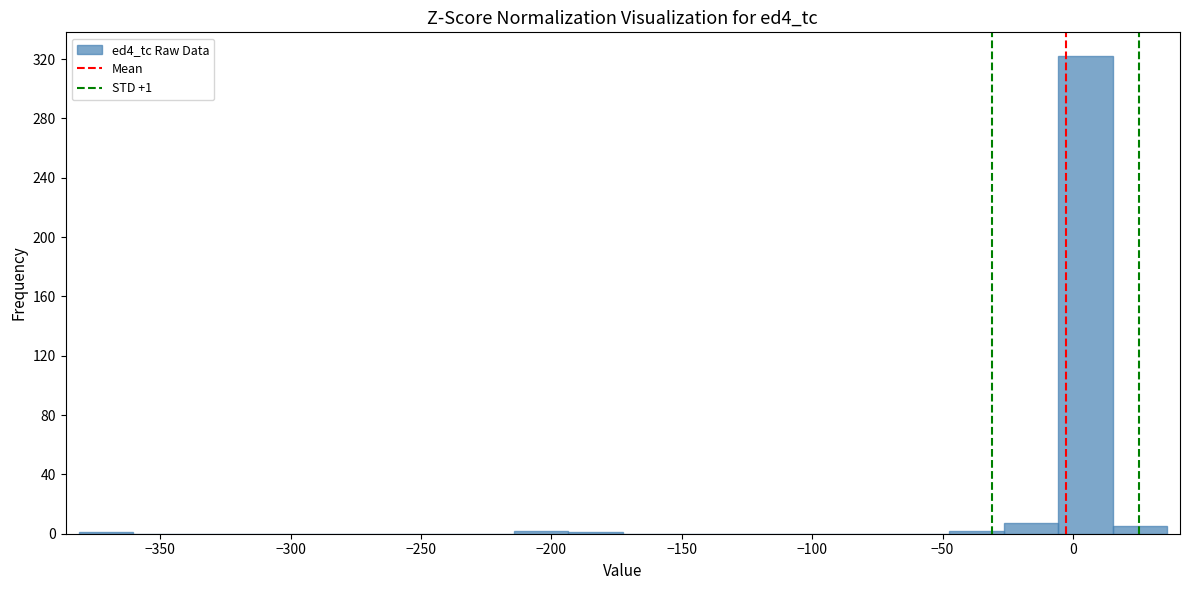

Which range on the x-axis has the tallest bar?

-5 to 15